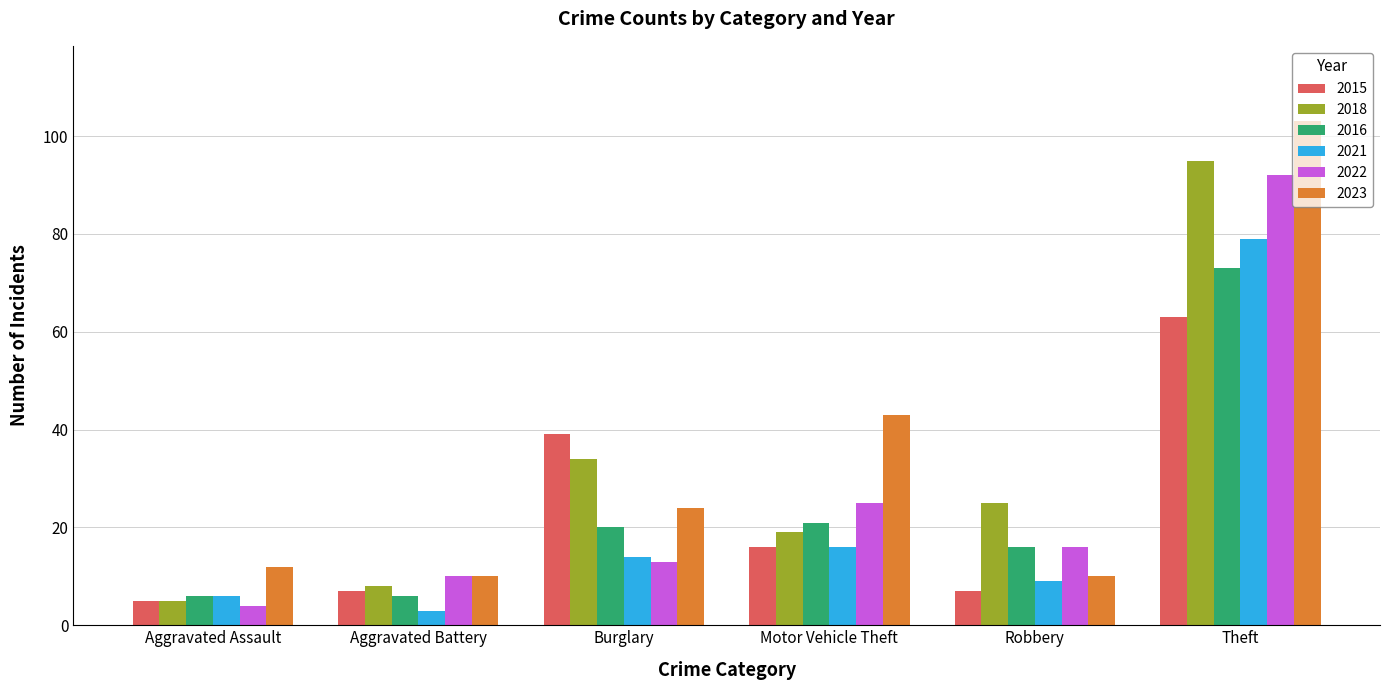

What is the total value across all series at Aggravated Battery?

44